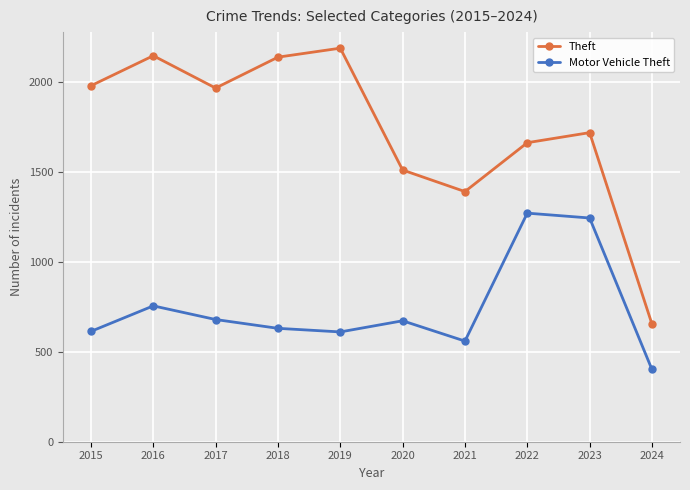

Rank the series by their average value, from highest to lowest.

Theft, Motor Vehicle Theft